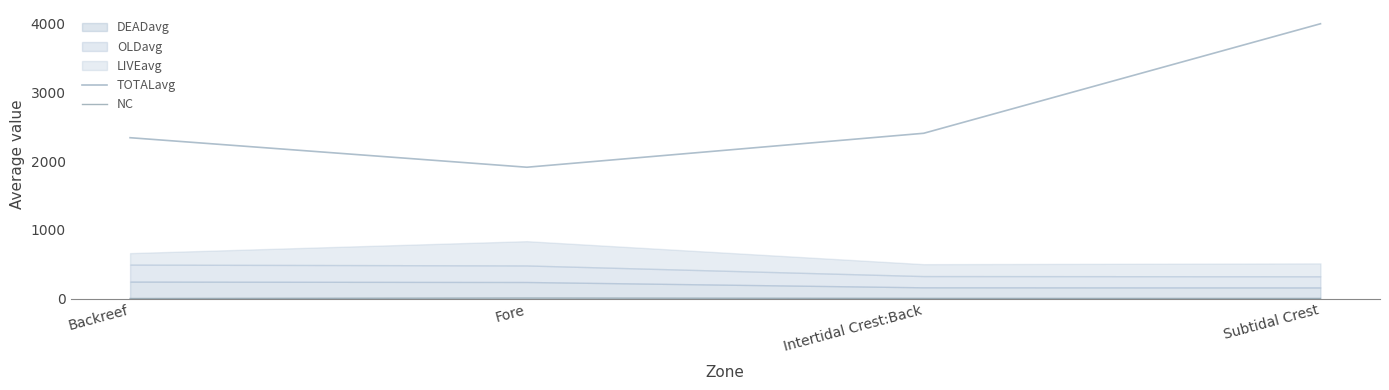

True or false: TOTALavg and NC intersect in this chart.

False